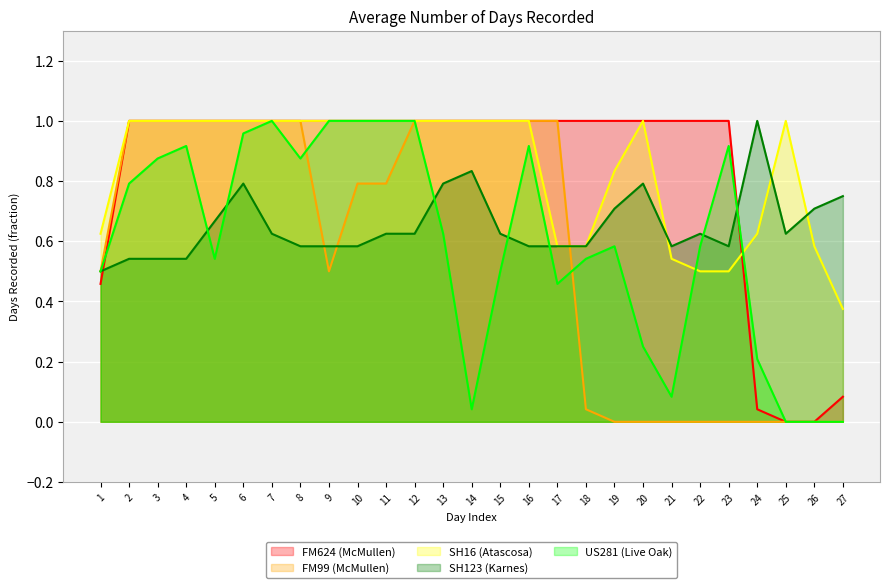

Is the value of SH123 (Karnes) line at 4 greater than the value of SH16 (Atascosa) line at 21?

No